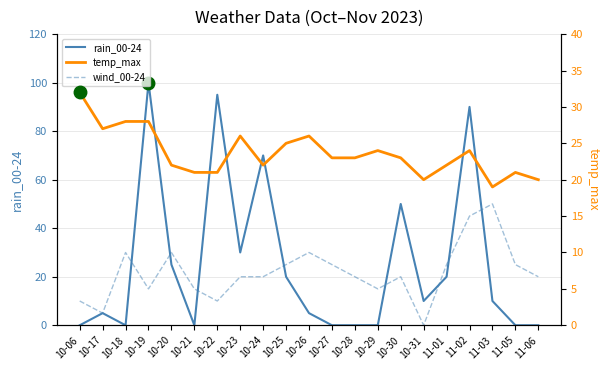

Where is the first local minimum for temp_max?

10-17